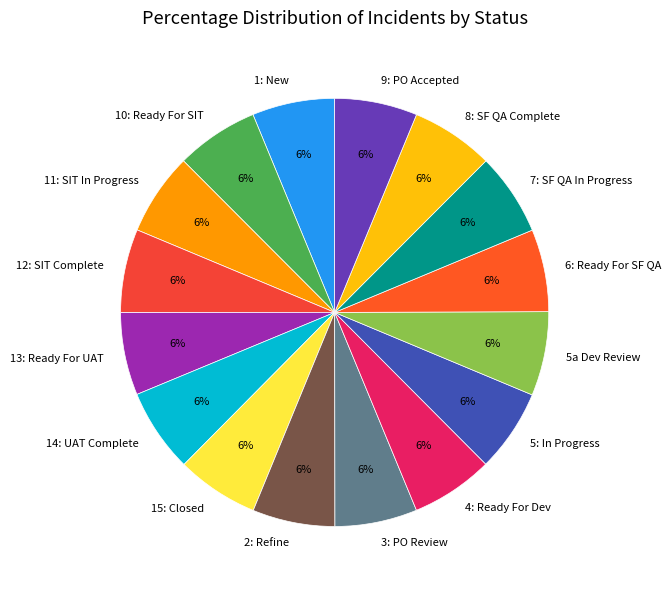

True or false: 9: PO Accepted accounts for 6% of the total.

True